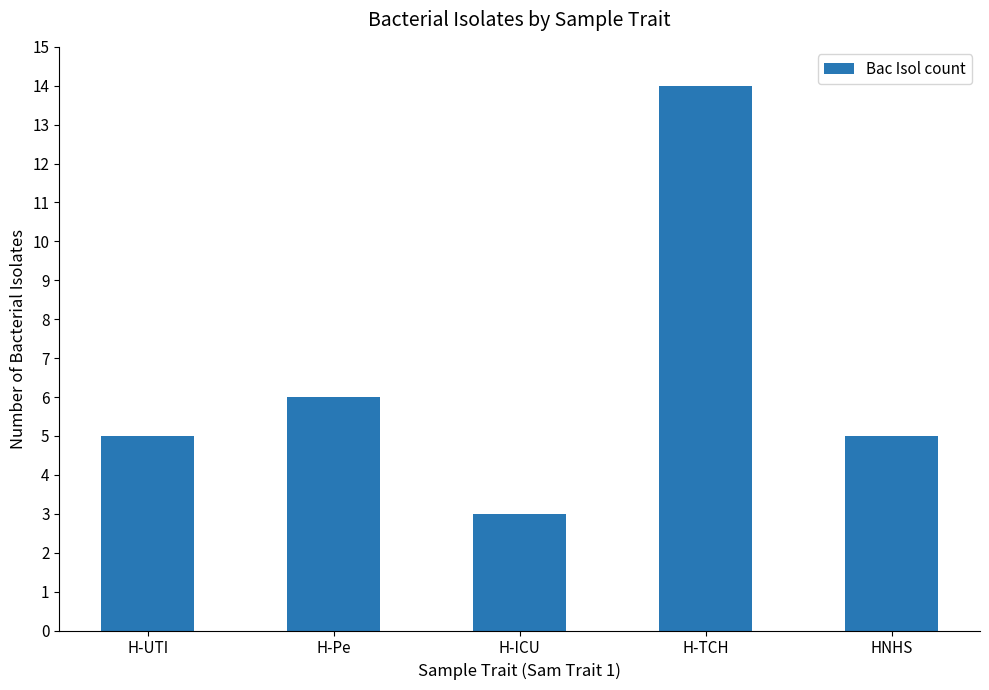

What value does the data have at HNHS, to the nearest 5?

5